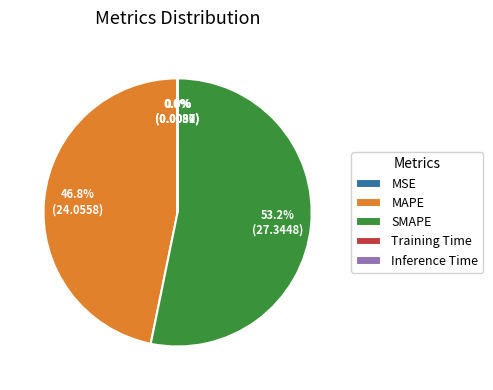

Which category accounts for the majority?

SMAPE